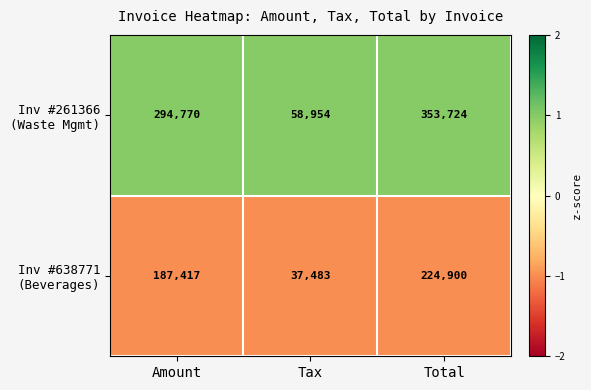

What is the difference between the highest and lowest values at Amount?

107353